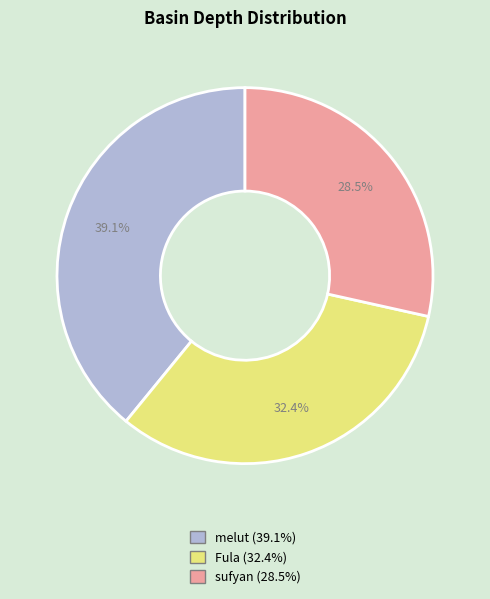

To the nearest percent, what is the combined percentage of sufyan and Fula?

61%